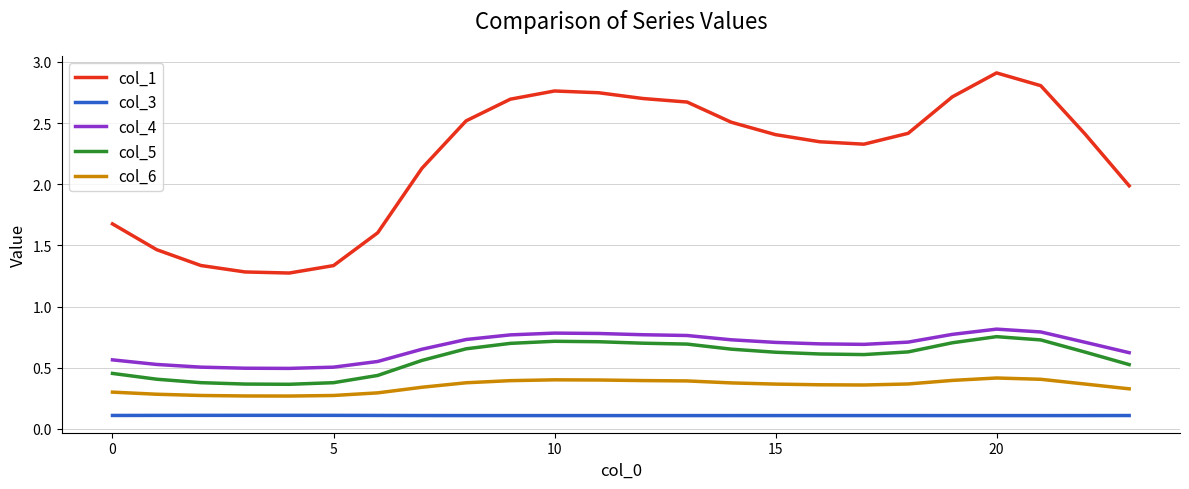

How many interior local valleys does the col_1 series have?

2